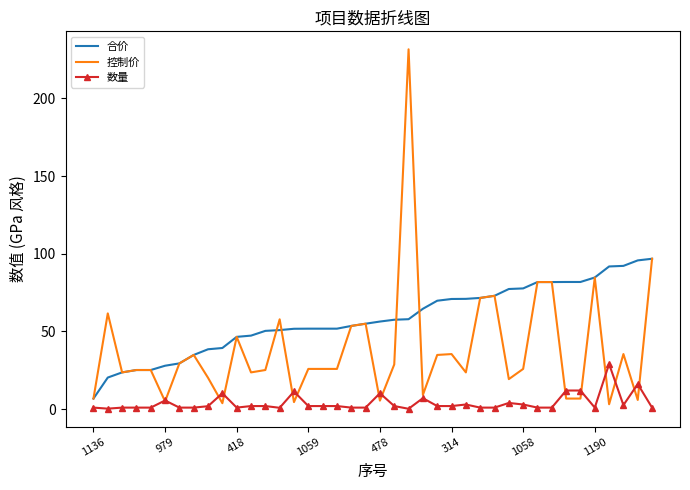

True or false: 合价 and 数量 intersect in this chart.

False